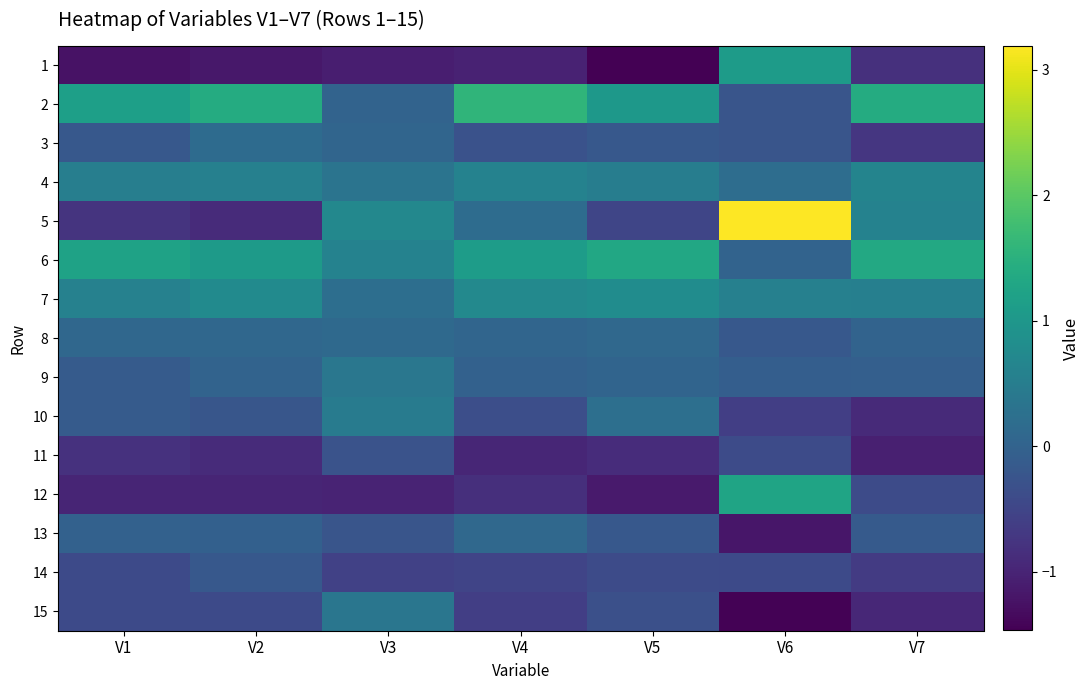

How many data points in 6 are less than 1?

2